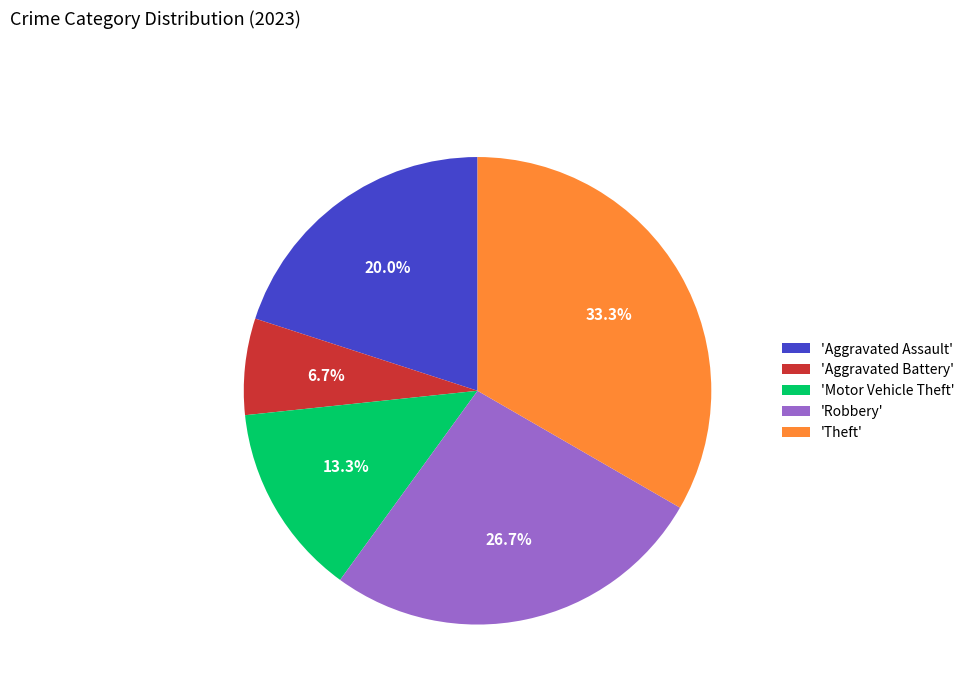

How many slices are in this pie chart?

5